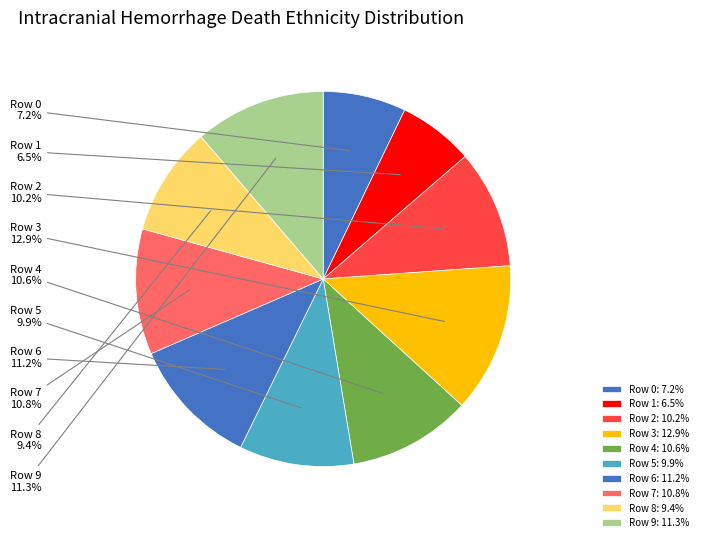

What percentage do Row 1 and Row 5 together represent?

16.4%